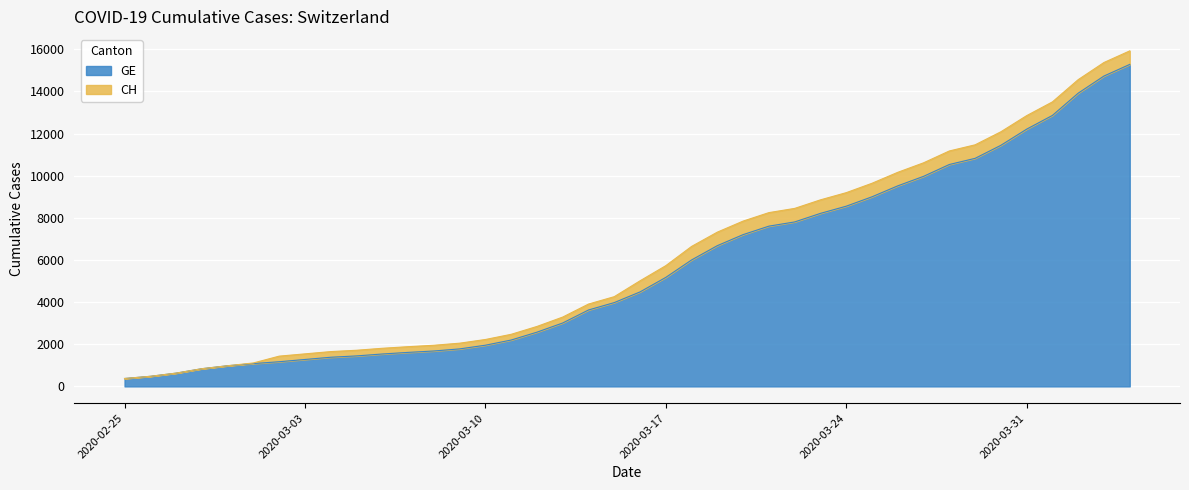

Does the chart display data point markers on the line(s)?

No